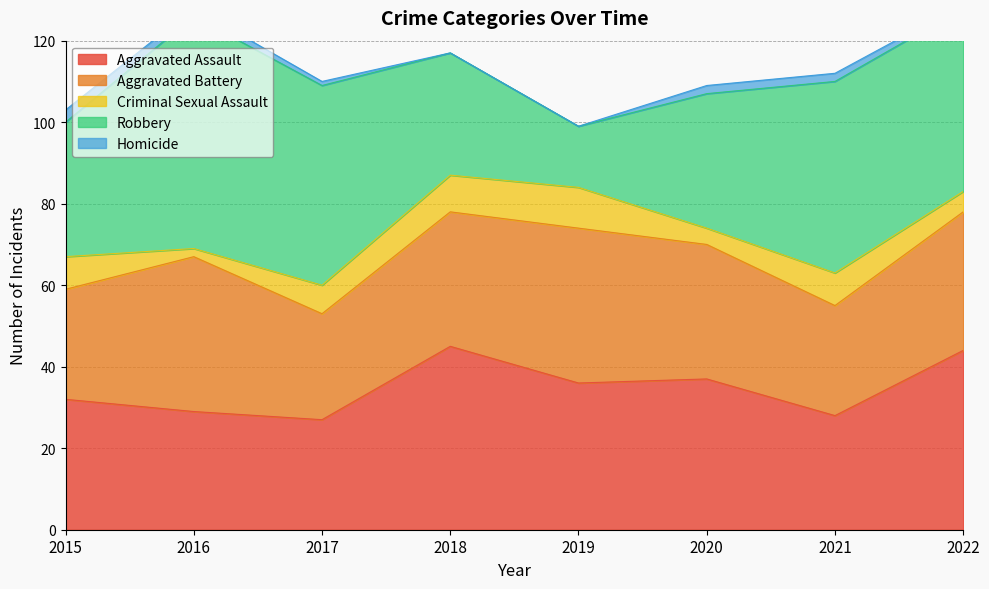

How many values in the Aggravated Assault series are below 36?

4